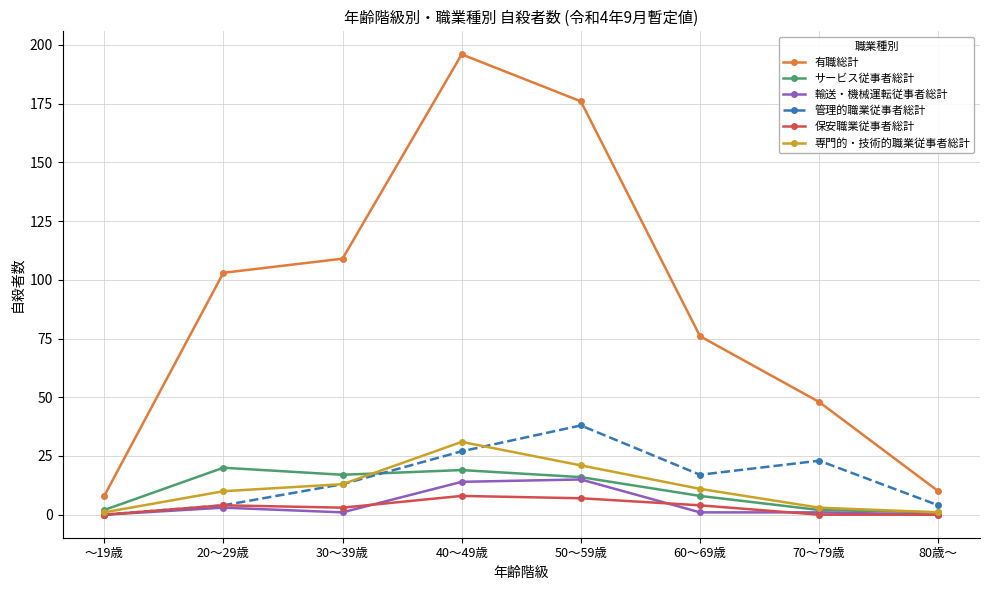

True or false: サービス従事者総計 and 有職総計 intersect in this chart.

False